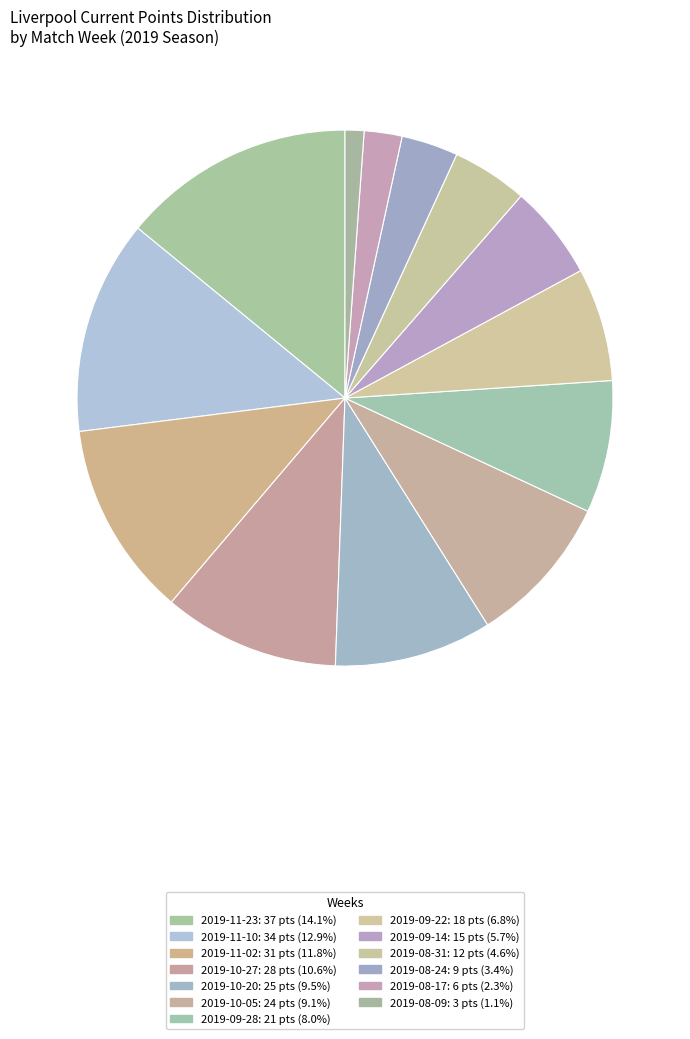

How many slices are in this pie chart?

13